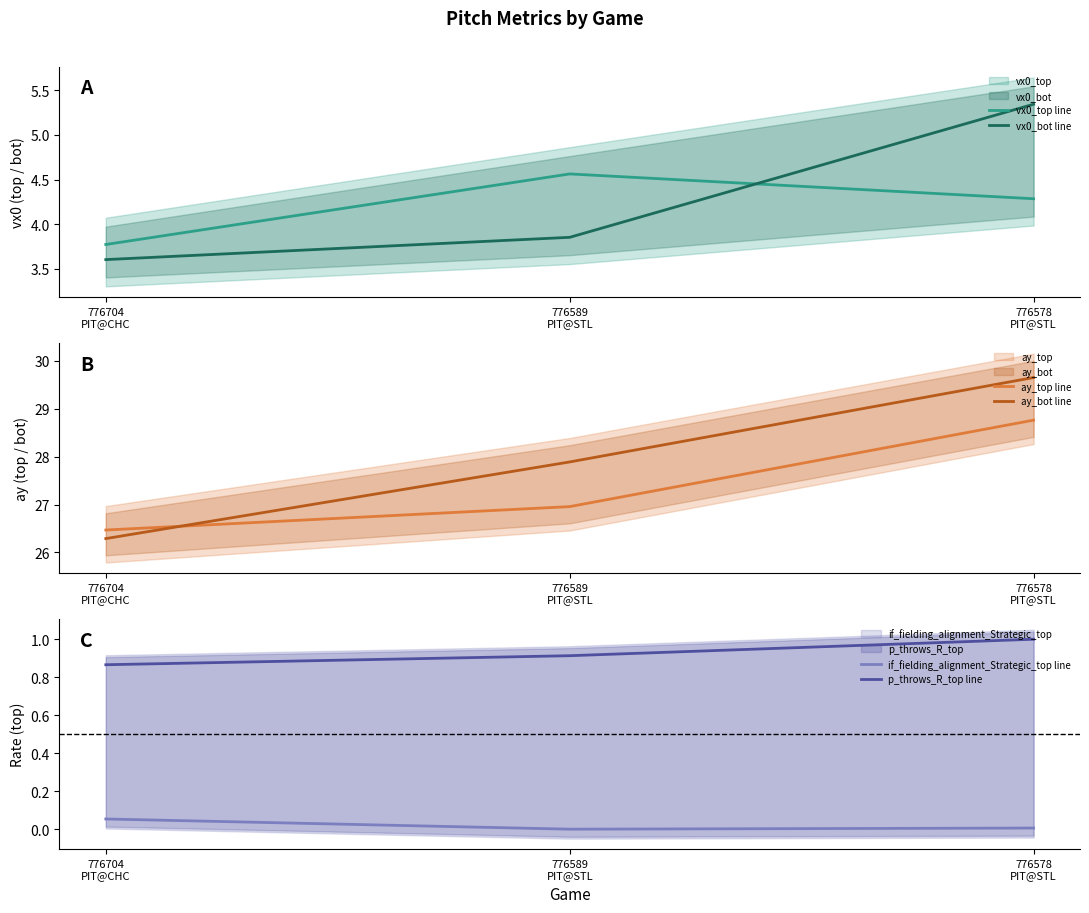

What is the label of the 1st point from the right?

776578
PIT@STL